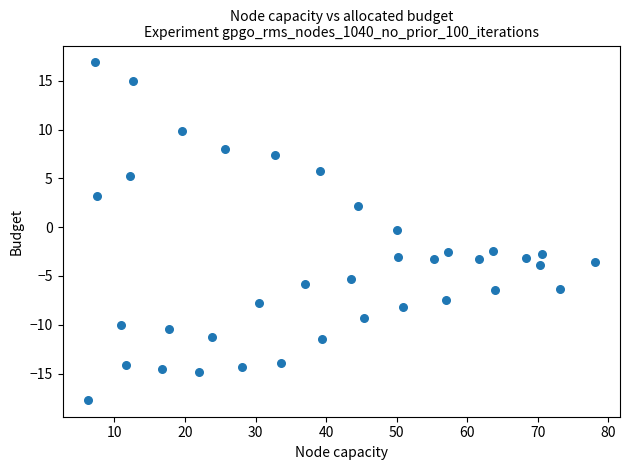

What is the range of X values (max minus min)?

71.8